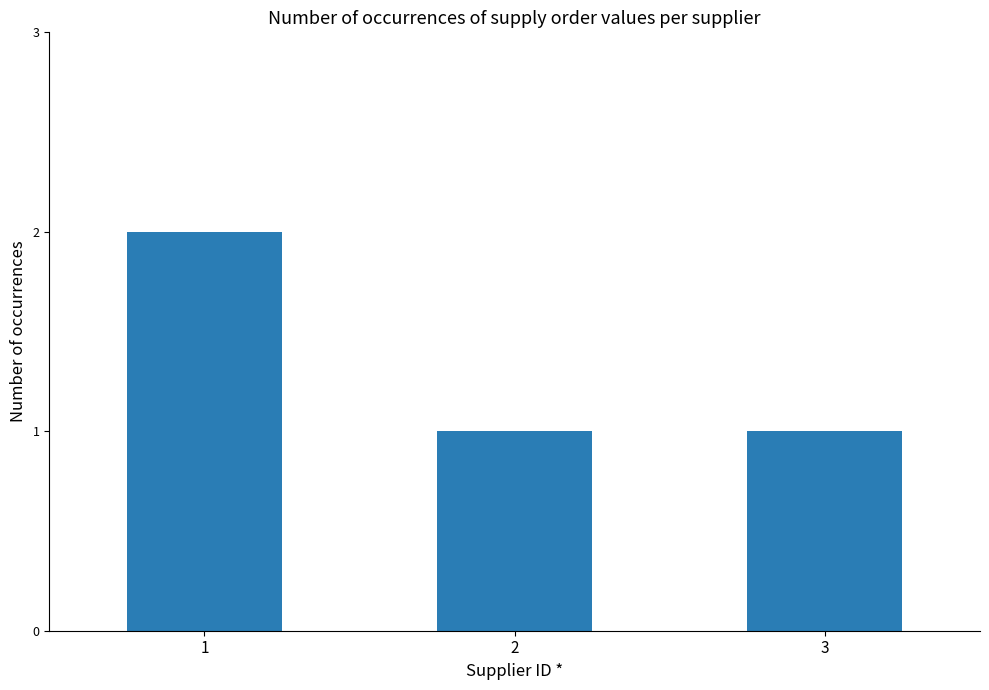

What is the ratio of the value at 3 to the value at 1?

0.5